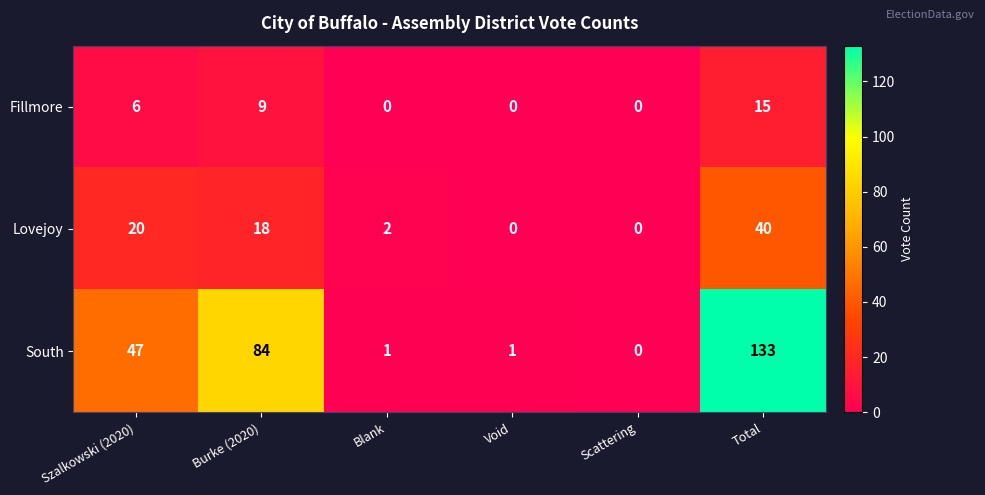

At which category is the sum across all series the highest?

Total